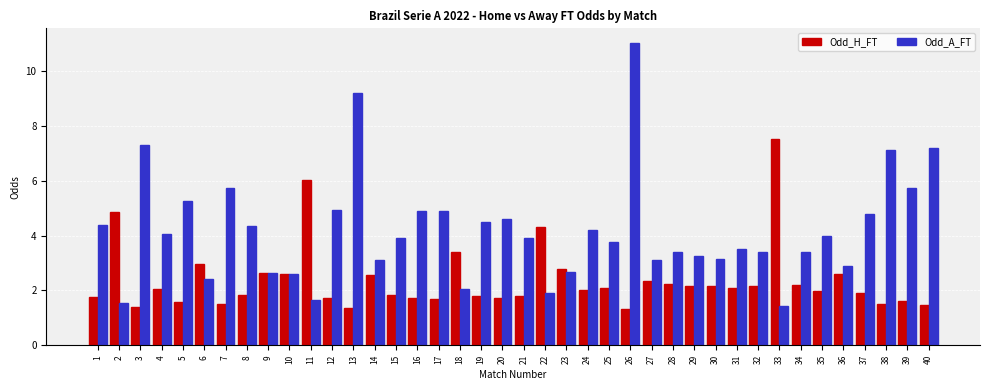

The Odd_A_FT series shows 1.6 at 2. True or false?

True